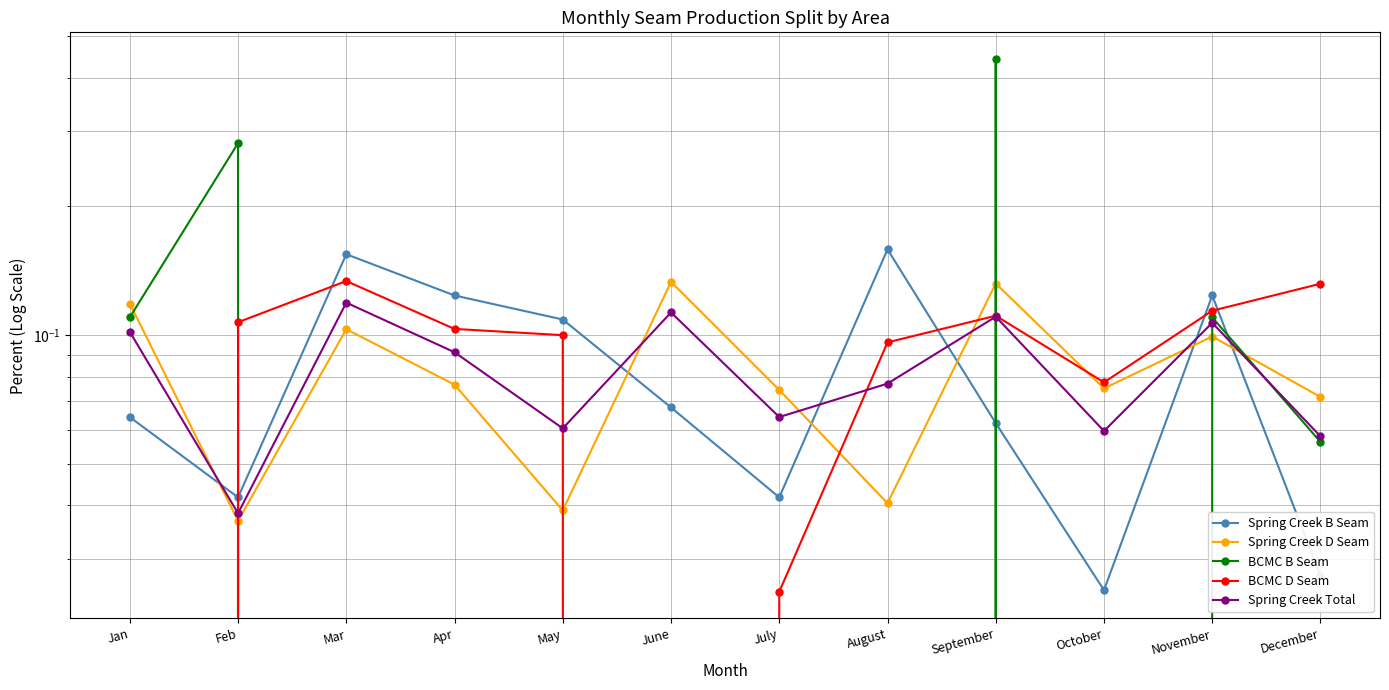

How many series are shown in this chart?

5